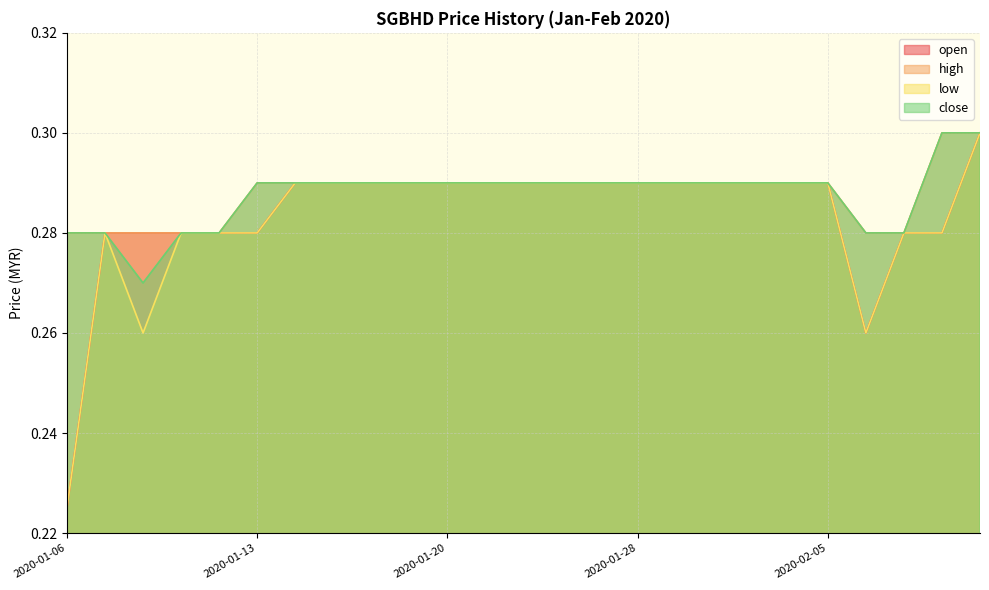

At how many categories does at least one series exceed 0?

25